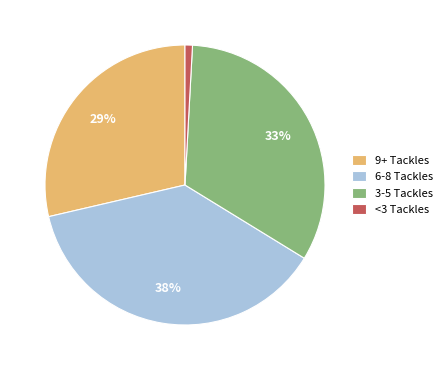

How many segments does this pie chart have?

4